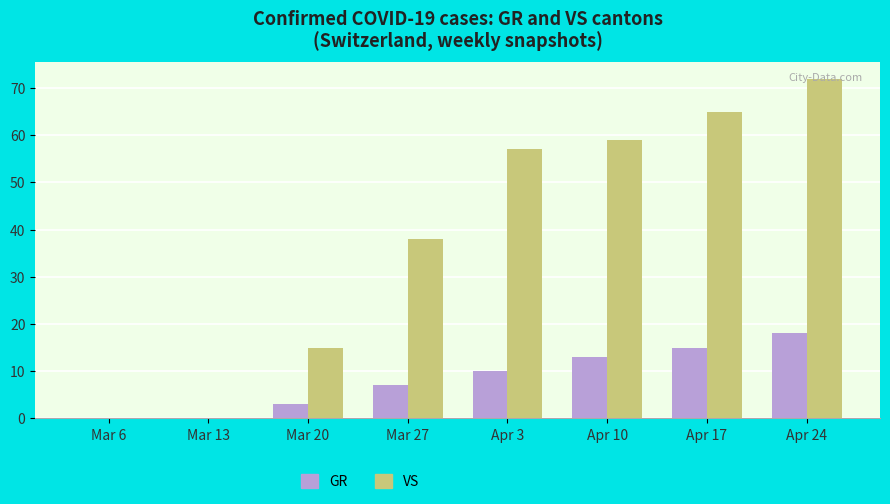

At which category is the sum across all series the highest?

Apr 24